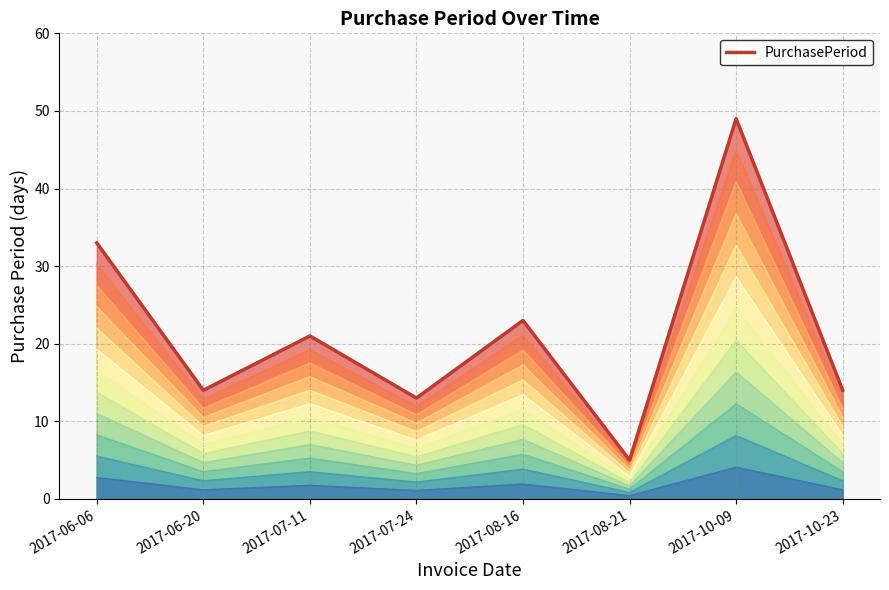

List the labels in order of value, smallest first.

2017-08-21, 2017-07-24, 2017-06-20, 2017-10-23, 2017-07-11, 2017-08-16, 2017-06-06, 2017-10-09